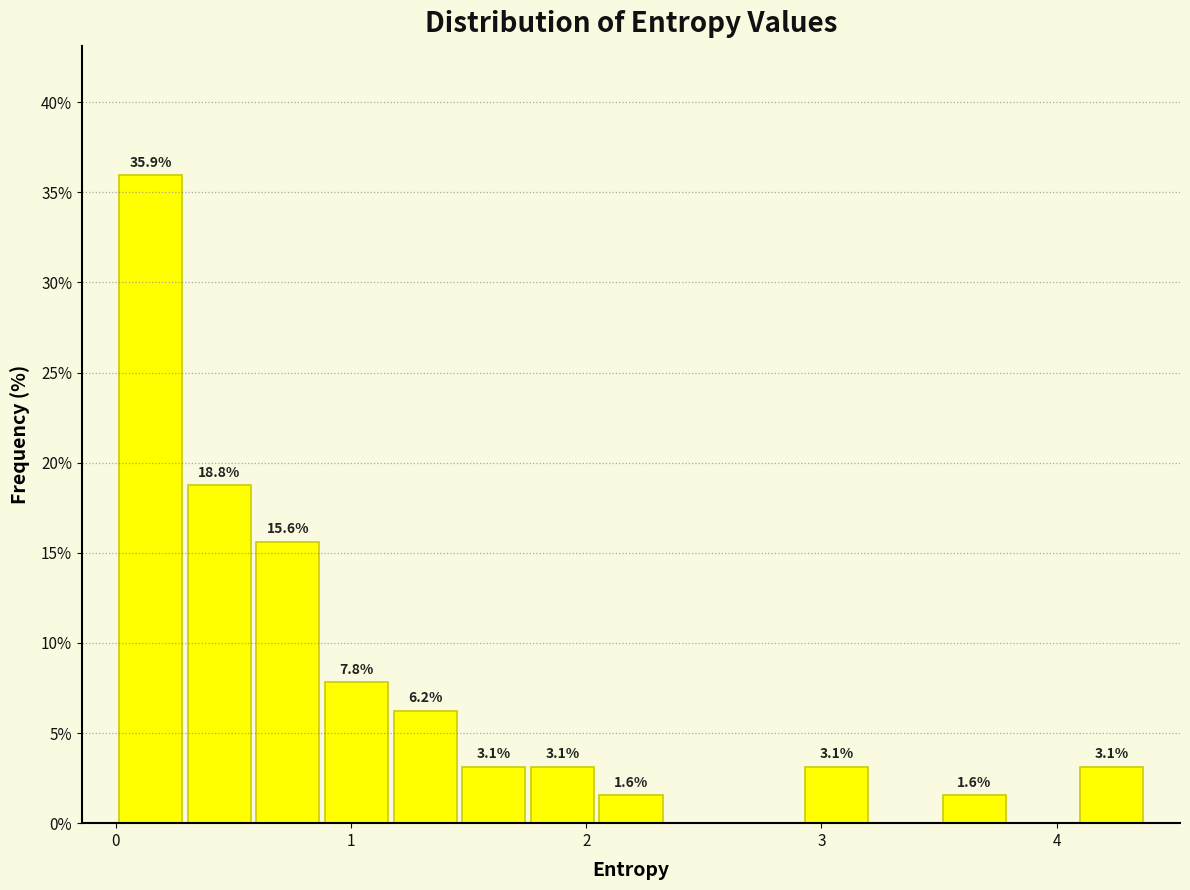

Read against the x-axis, roughly where is the centre of the tallest bar?

0.1